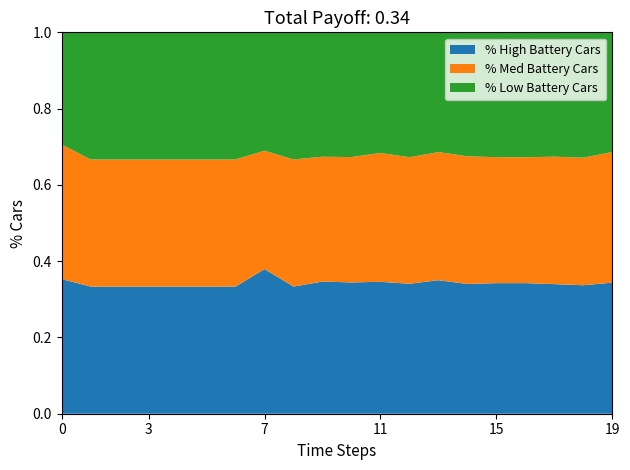

What is the total value across all series at 19?

1.0